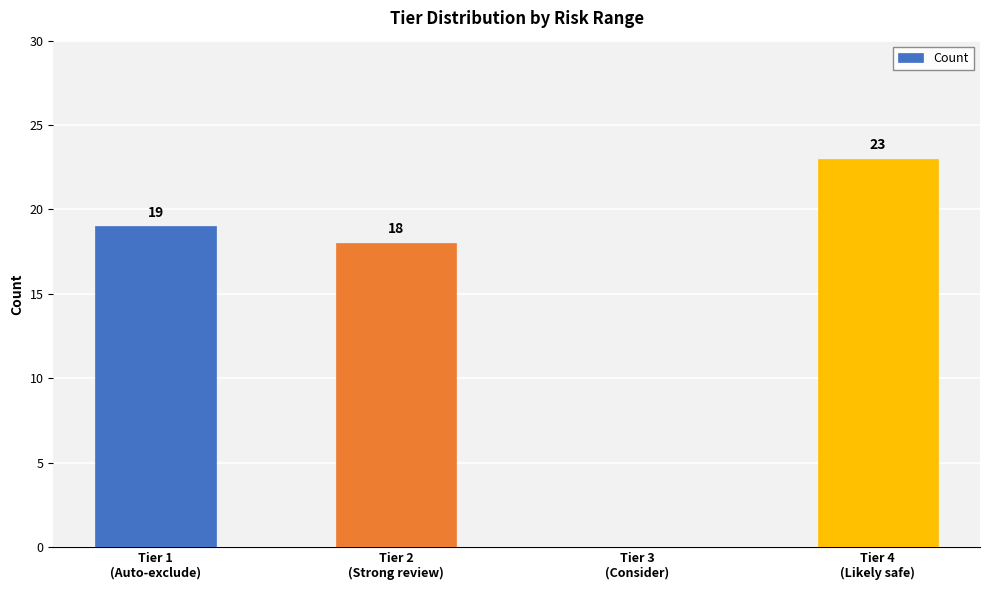

How many data points does each series have?

4